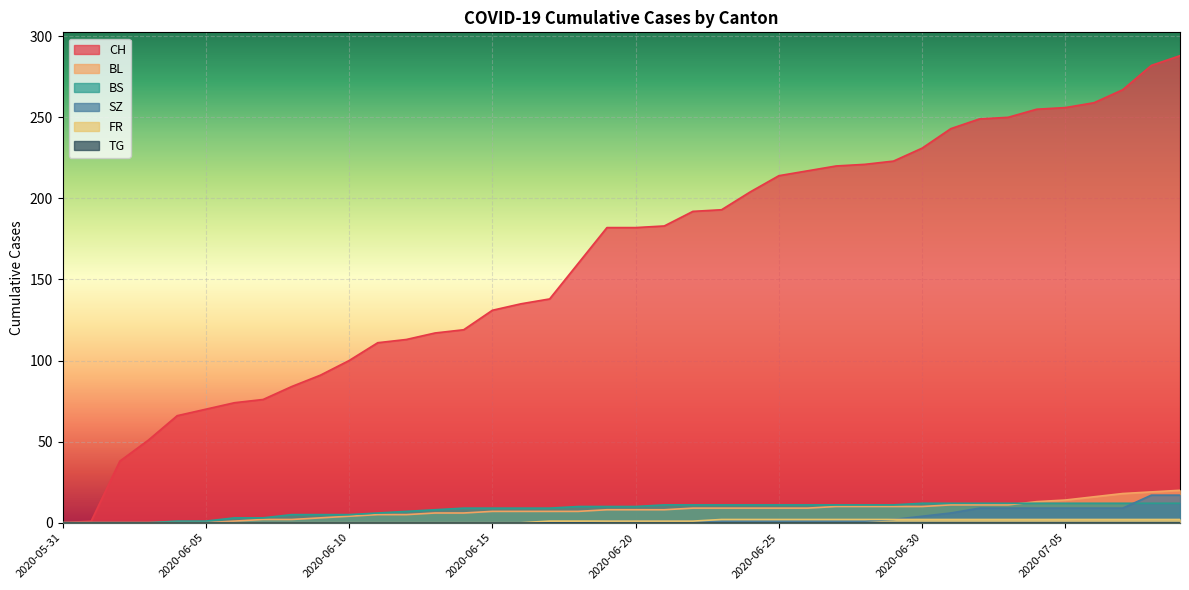

What is the value of the FR point at the 28th from the left?

2